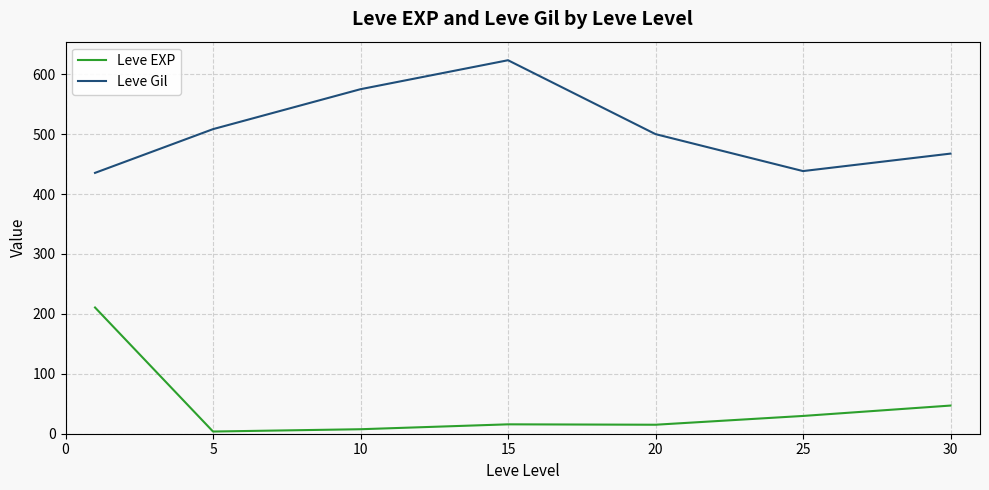

What is the maximum value shown in the chart?

623.3